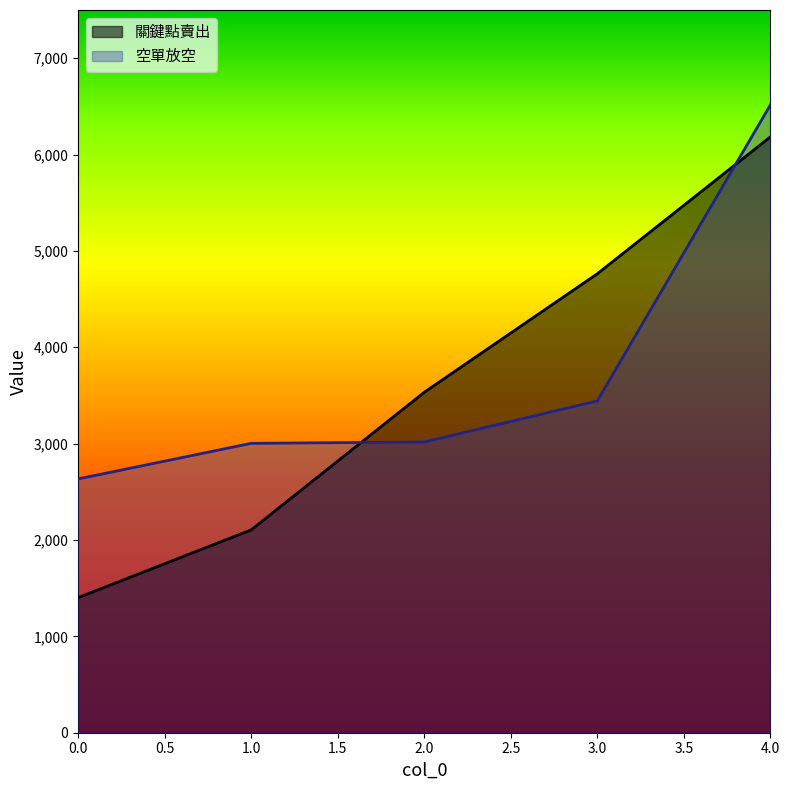

Read the 空單放空 value at 1.0, to the nearest 10.

3000